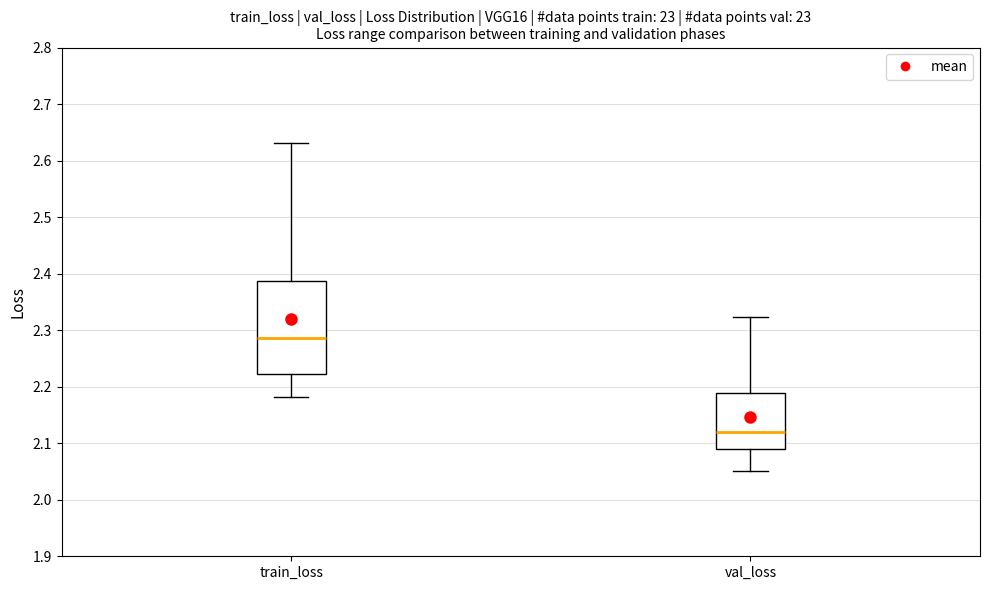

Reading left to right, read every box against the y-axis: the position of its median line, the range the box covers, and the ends of its whiskers. The values are not printed on the chart, so give them approximately, as read against the axis.

train_loss: median 2.29, box 2.22 to 2.39, whiskers 2.18 to 2.63
val_loss: median 2.12, box 2.09 to 2.19, whiskers 2.05 to 2.32